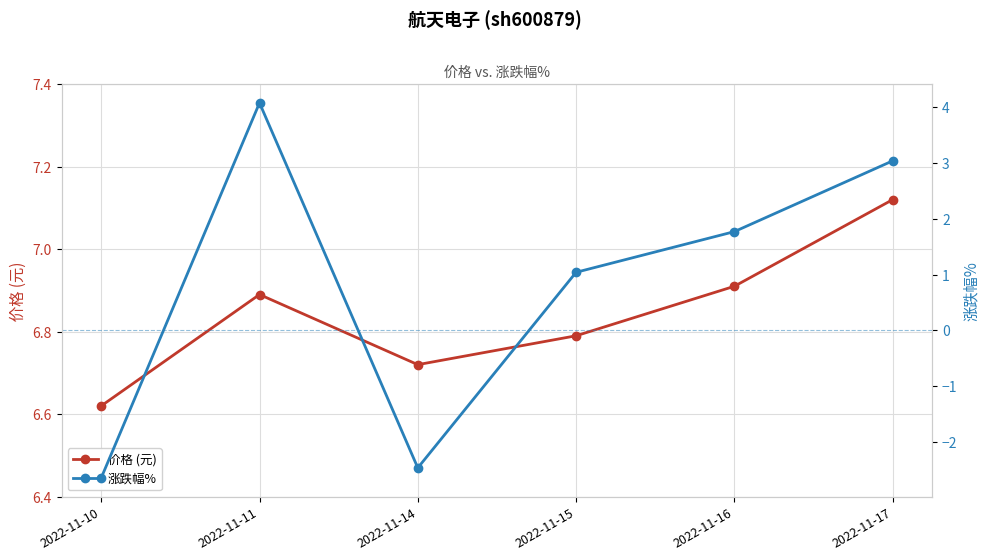

What is the sum of the 涨跌幅% values at 2022-11-15 and 2022-11-14?

-1.4